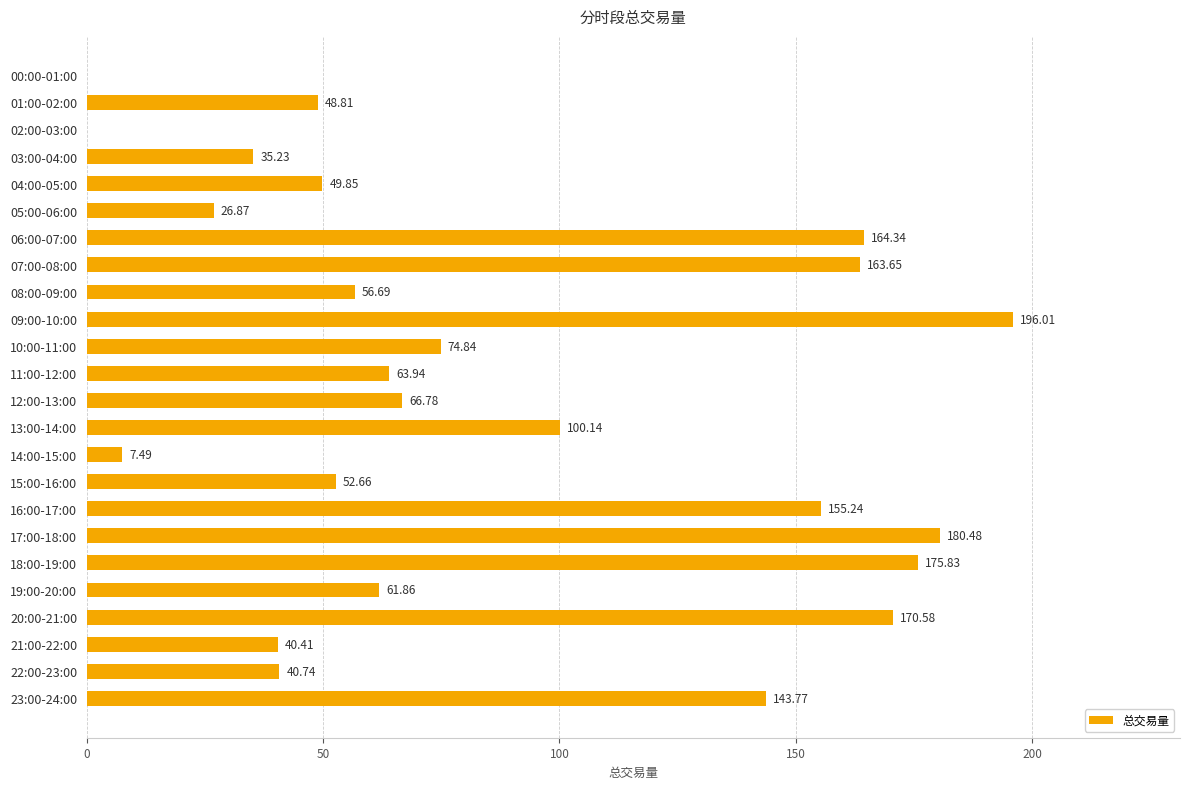

What is the sum of the values at 23:00-24:00 and 22:00-23:00?

184.5